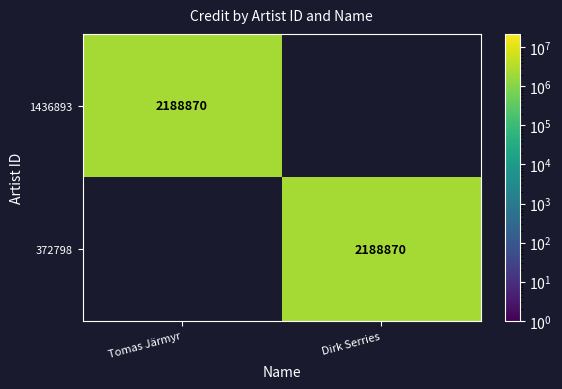

Is it true that 1436893 equals 2188870 at Tomas Järmyr?

True